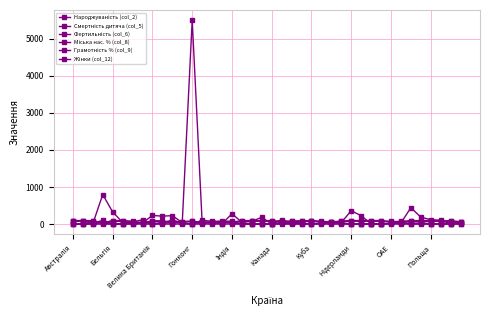

How many lines are shown in the chart?

6